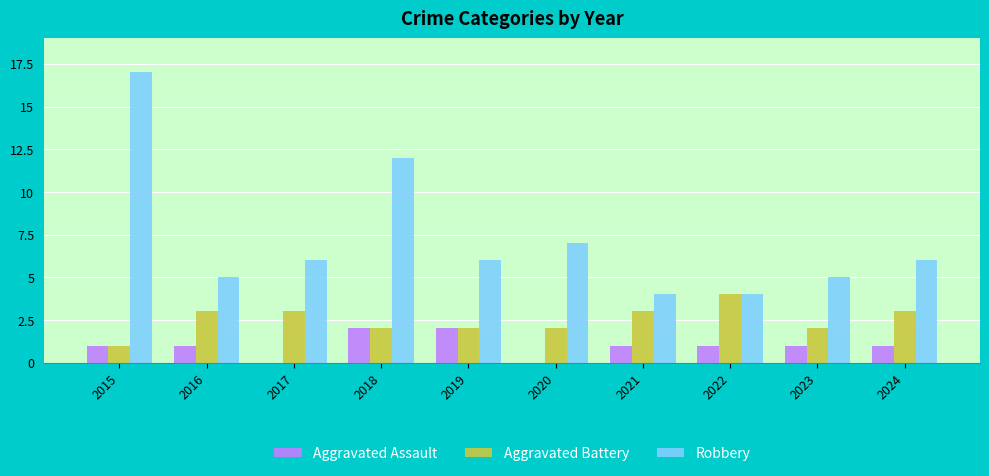

What is the approximate value of Robbery at 2017, to the nearest 10?

10